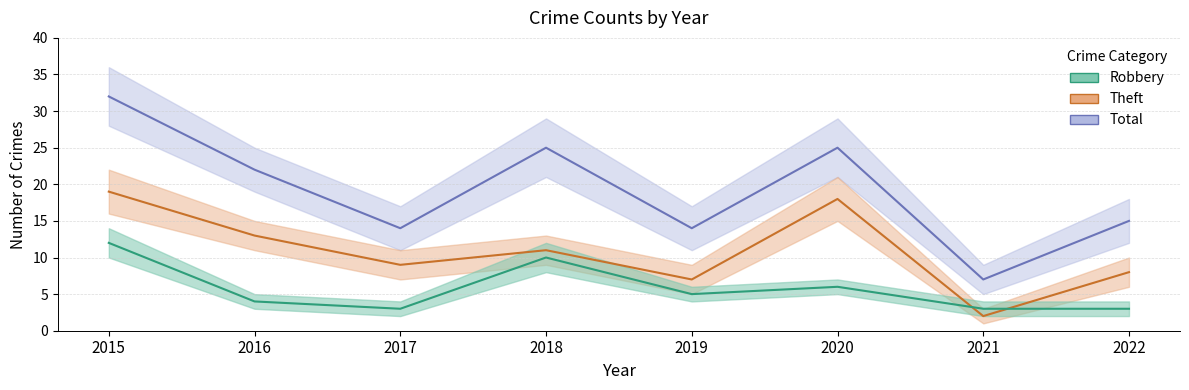

Is the value of Total at 2015 greater than the value of Robbery at 2019?

Yes